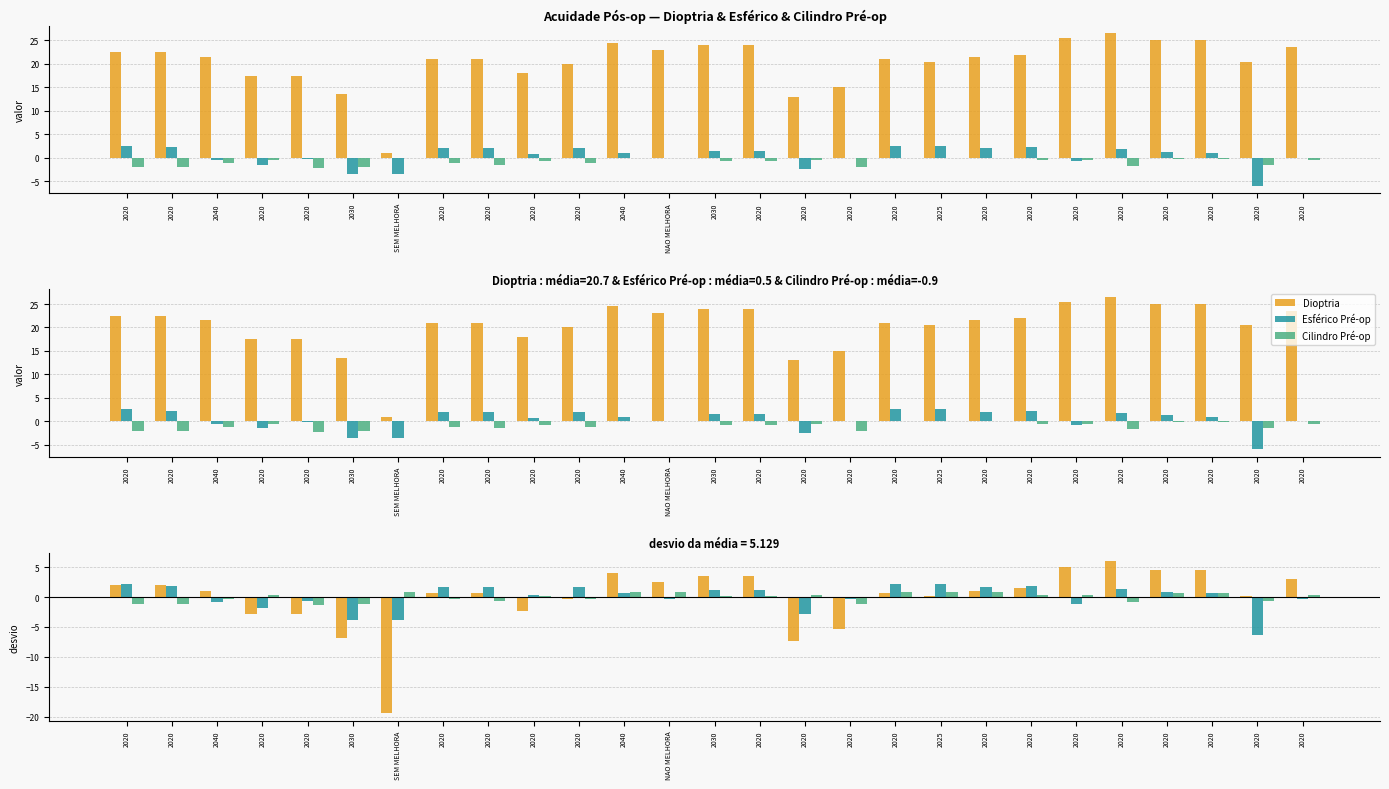

Where is Dioptria nearest to the value -6?

2020